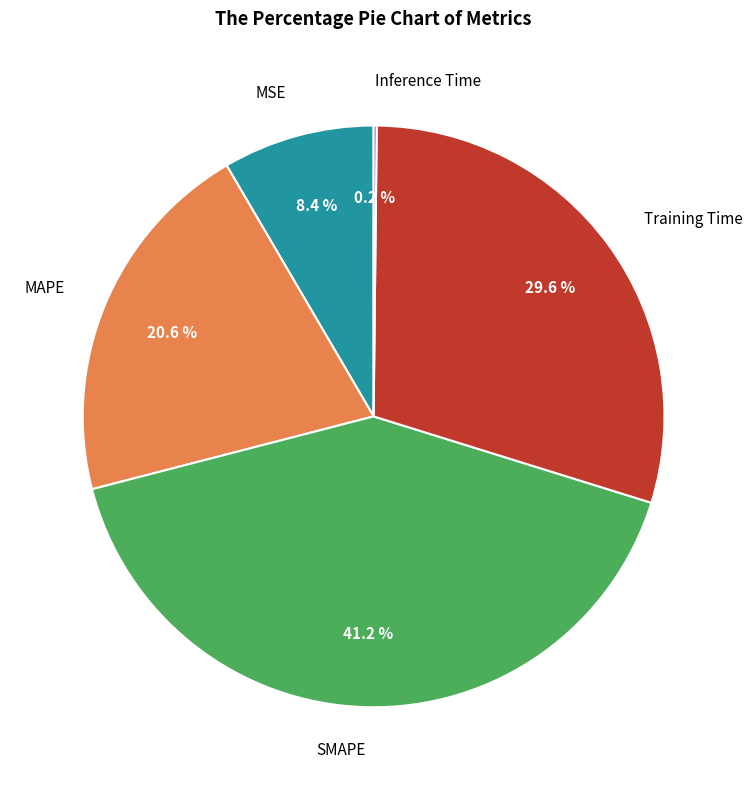

Is there any slice that represents more than half of the pie?

No